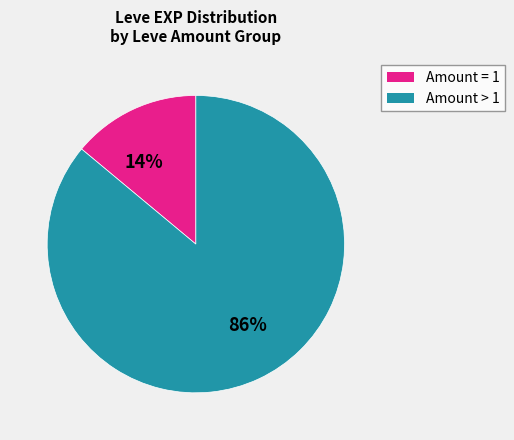

Rank the categories by value from highest to lowest.

Amount > 1, Amount = 1